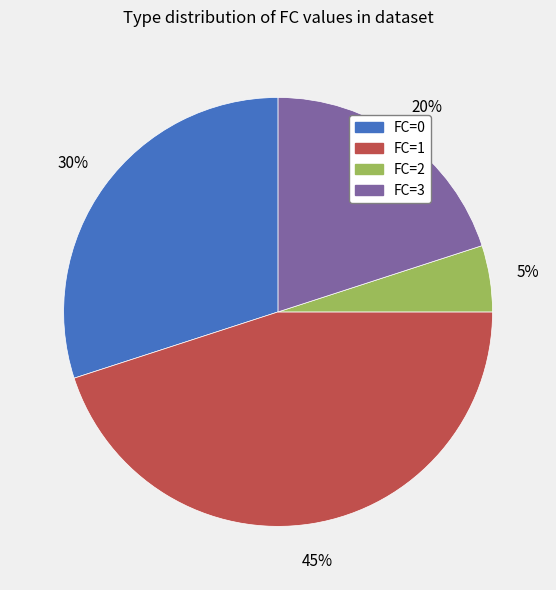

To the nearest percent, what is the average slice percentage?

25%